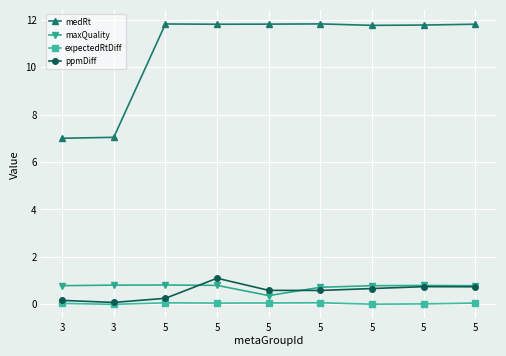

What is the average value of the medRt series?

10.7